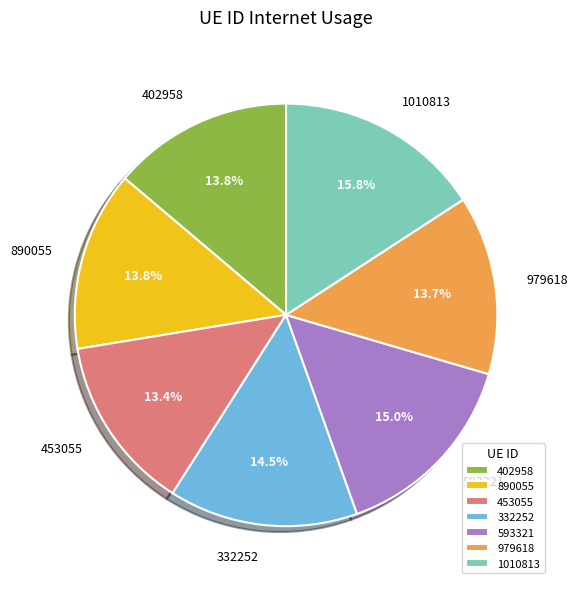

Does 332252 account for over 50% of the chart?

No